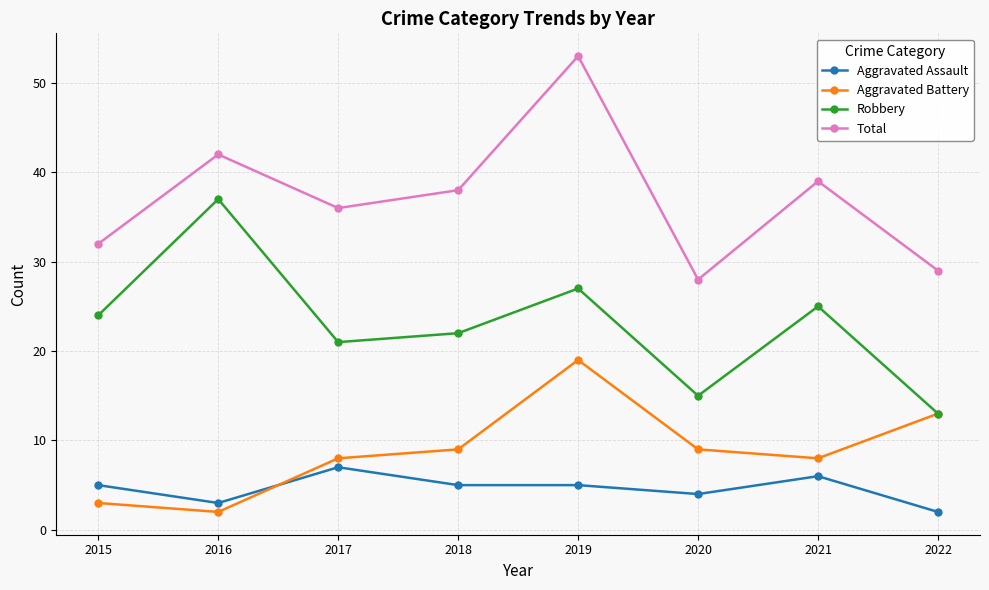

Count the Total values in the range 32 to 42.

5